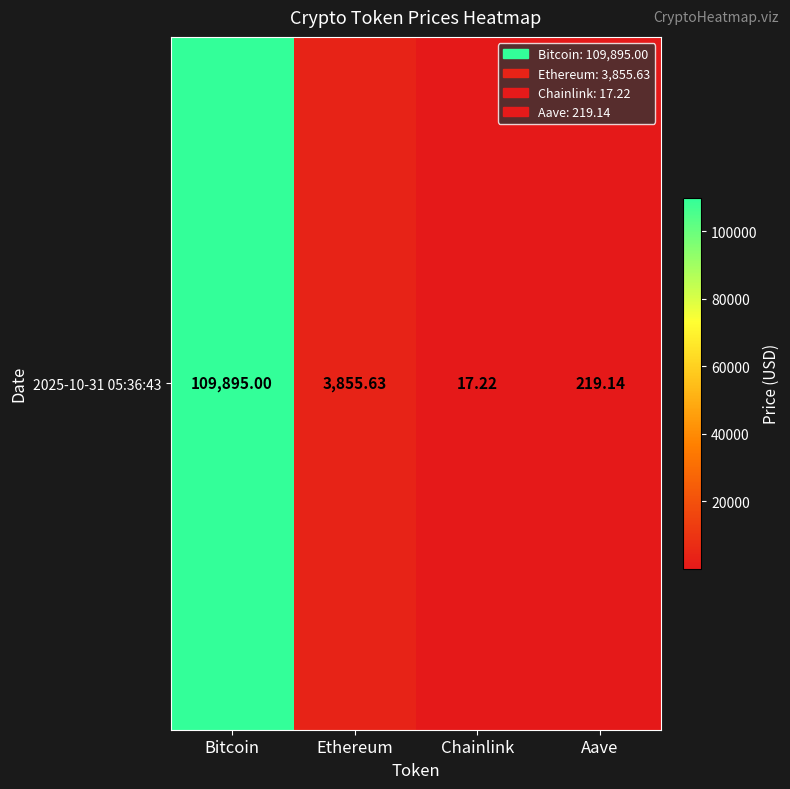

List the labels in order of value, largest first.

Bitcoin, Ethereum, Aave, Chainlink